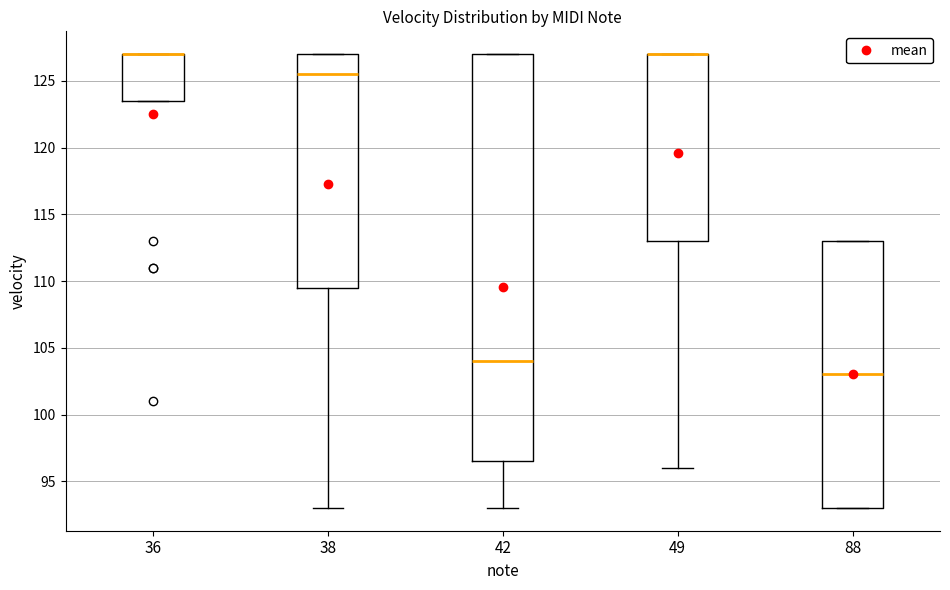

Where does the lower whisker of the box at x = 49 end on the y-axis? The values are not printed on the chart, so give them approximately, as read against the axis.

96.0